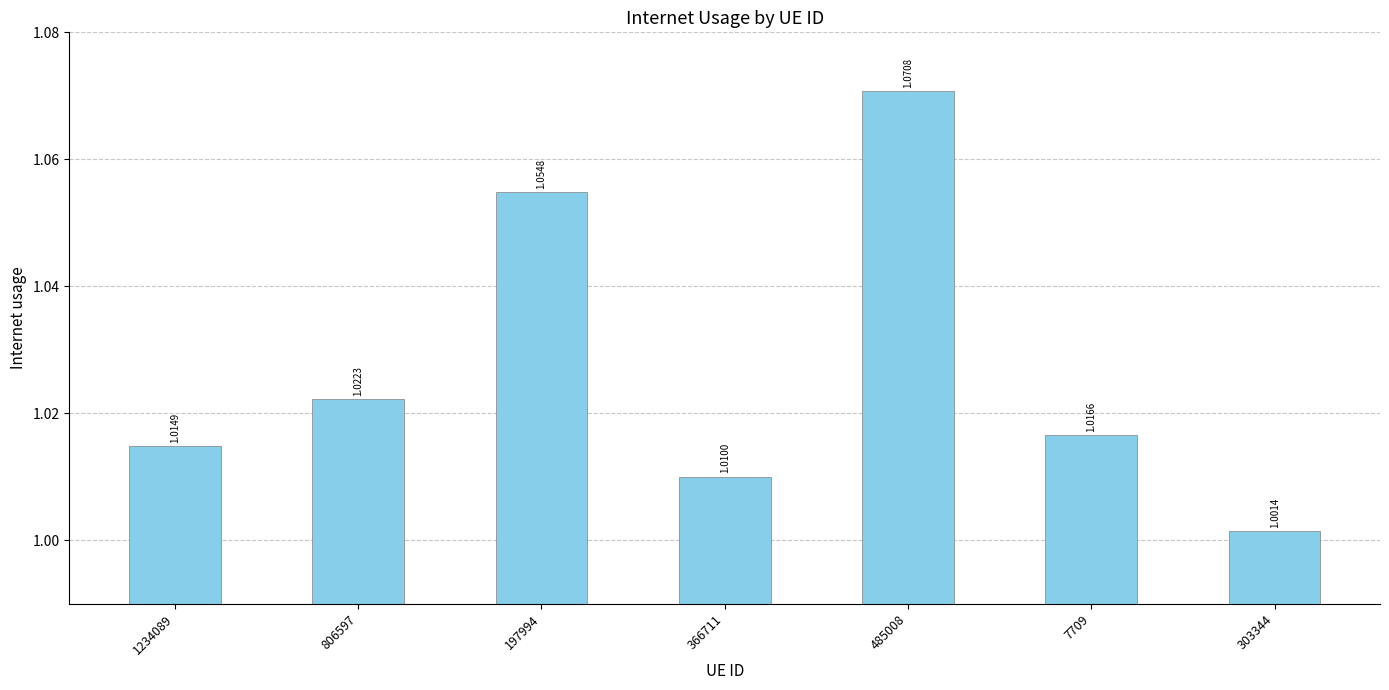

Which has a higher value, 806597 or 366711?

806597